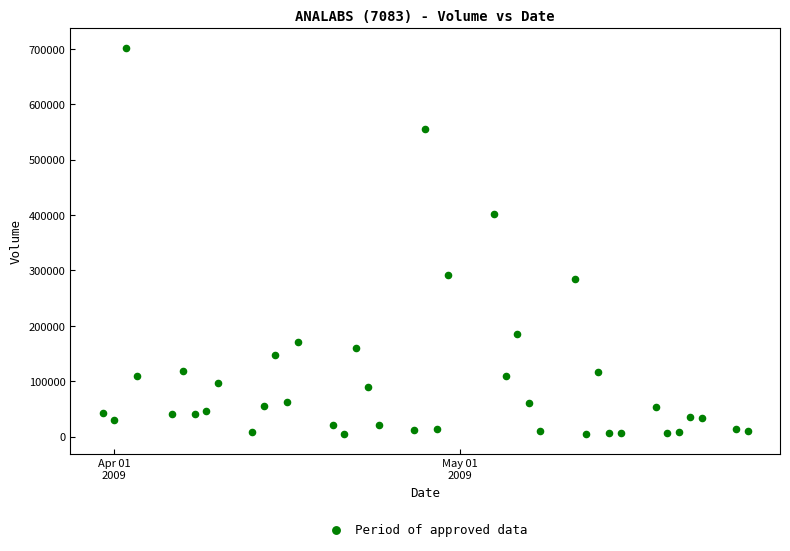

What Y value in the scatter plot is closest to 352900?

401400